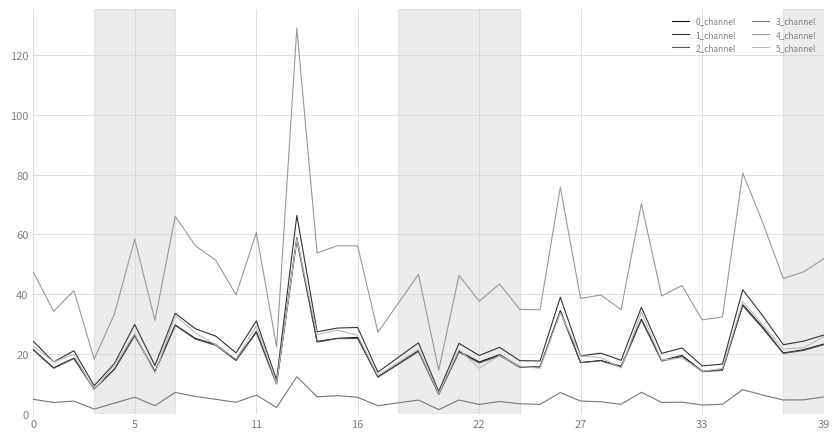

How many values in the 4_channel series exceed 43?

20